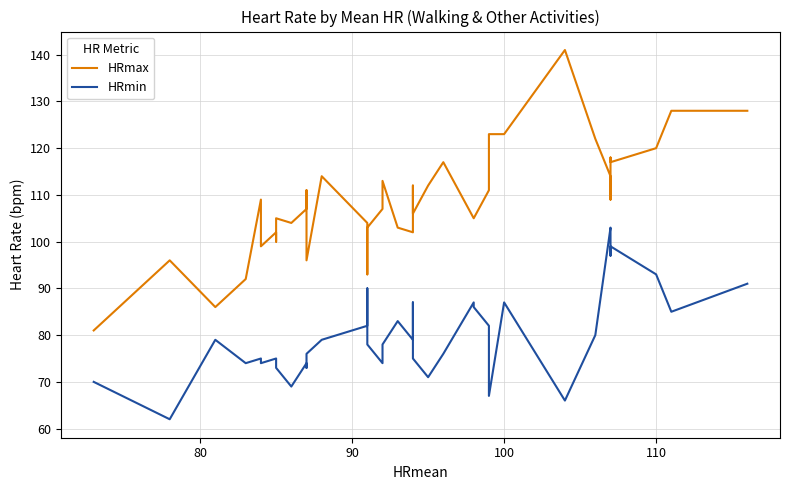

List the series in order of their overall mean, highest first.

HRmax, HRmin